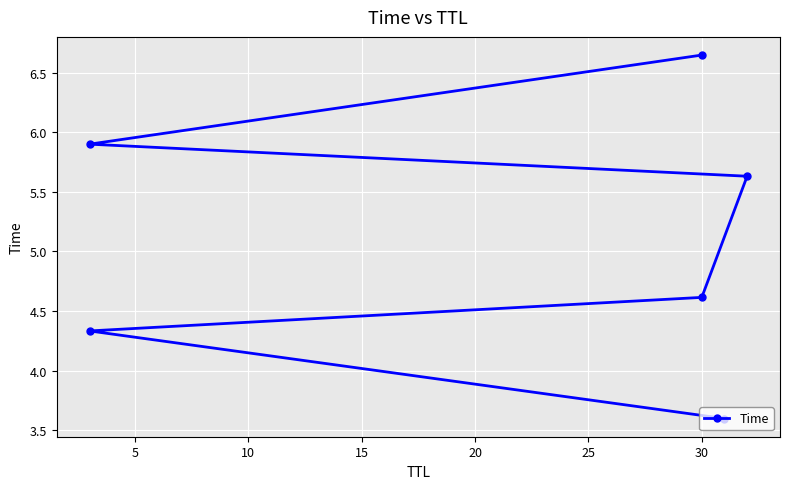

Does the chart display data point markers on the line(s)?

Yes